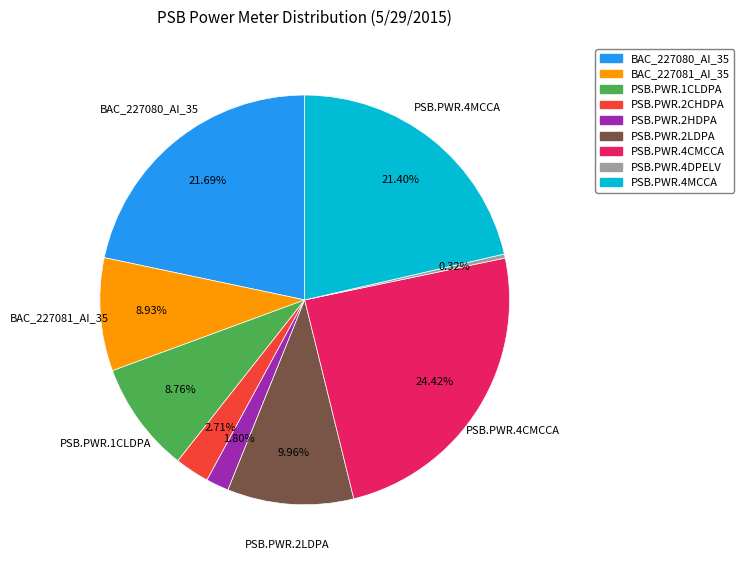

True or false: PSB.PWR.1CLDPA accounts for 15% of the total.

False